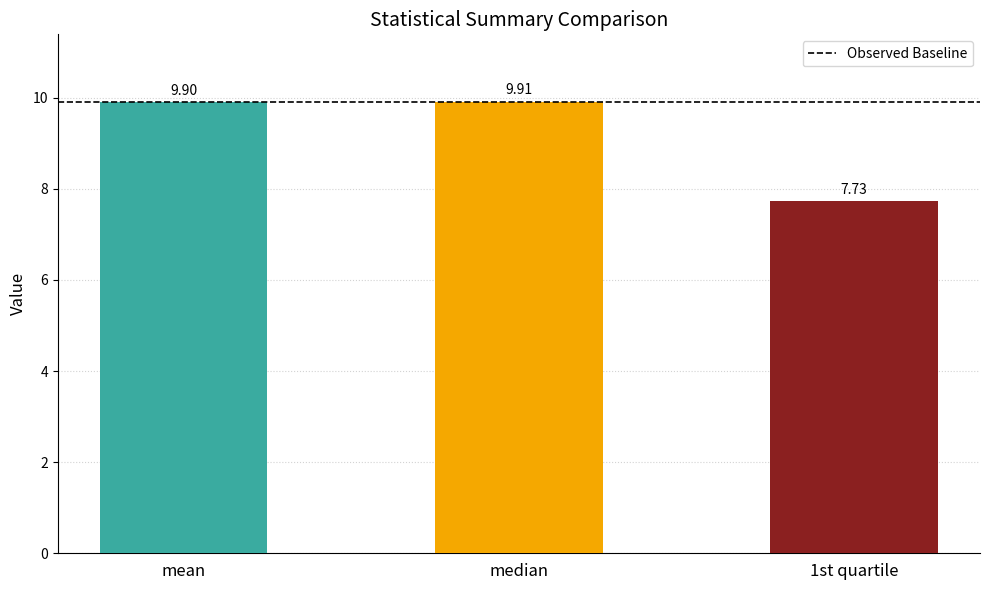

What is the average value?

9.2